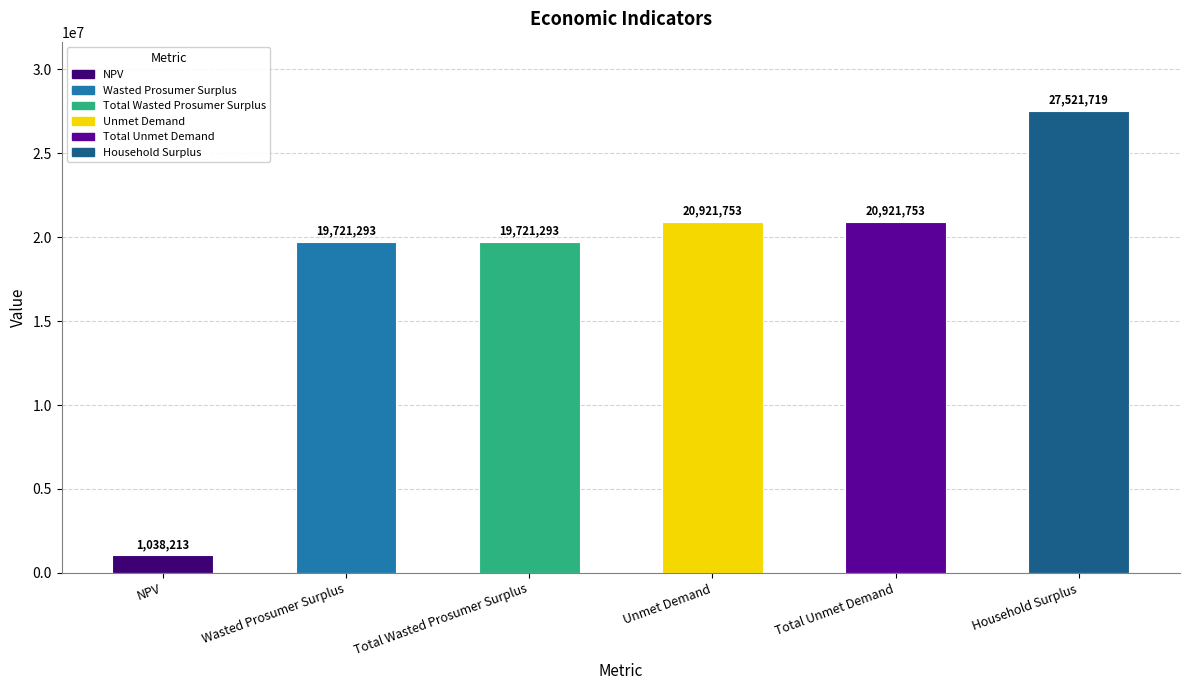

Which label corresponds to the largest value in the chart?

Household Surplus